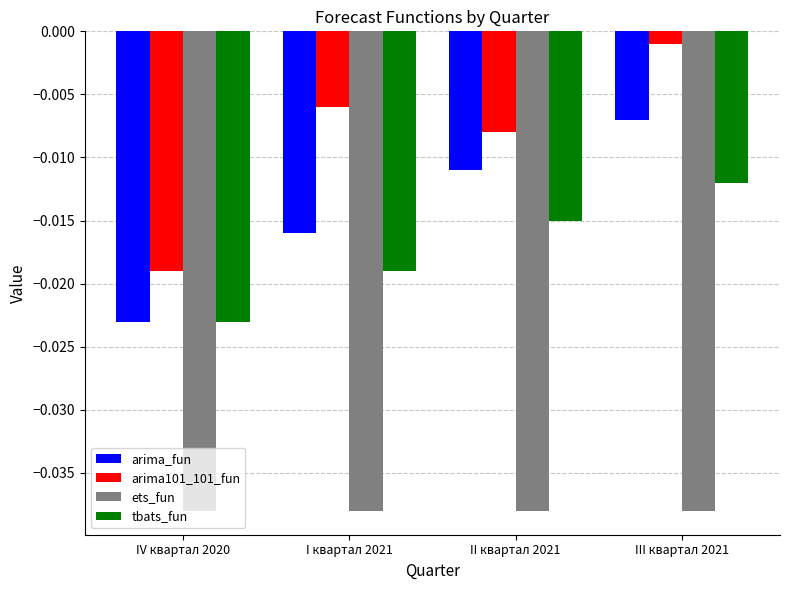

How many distinct data groups are displayed?

4